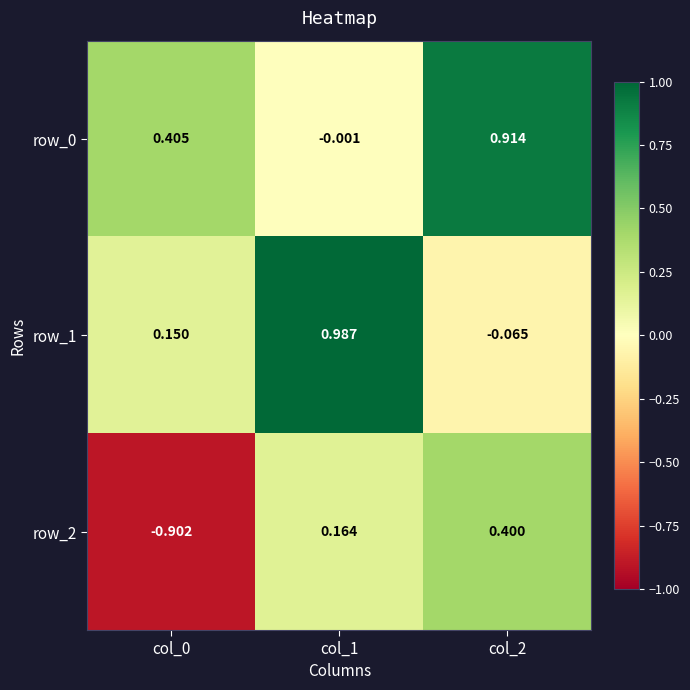

Is the value of row_1 at col_0 greater than the value of row_2 at col_0?

Yes